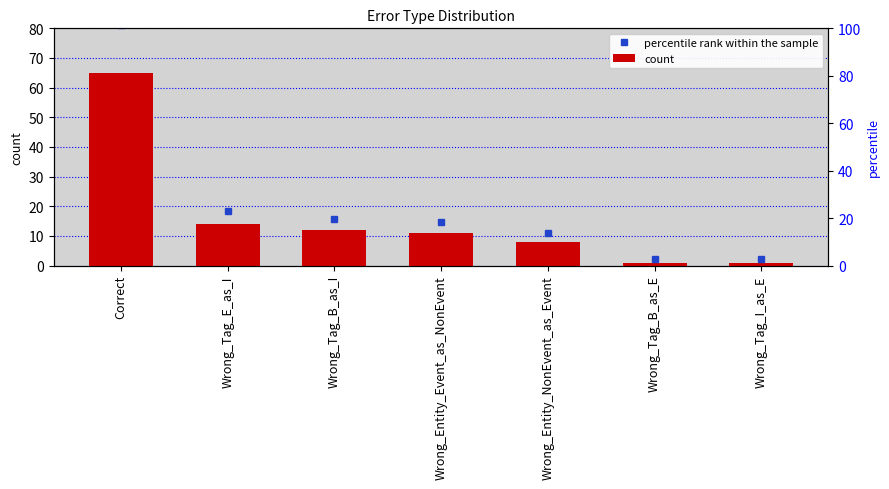

Are the bars horizontal?

No